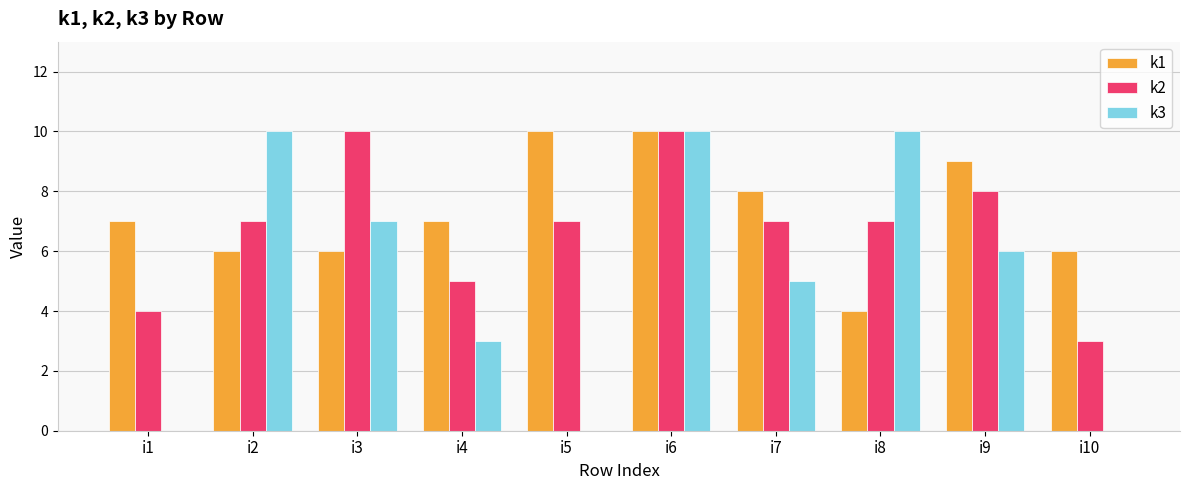

At which category is the sum across all series the highest?

i6